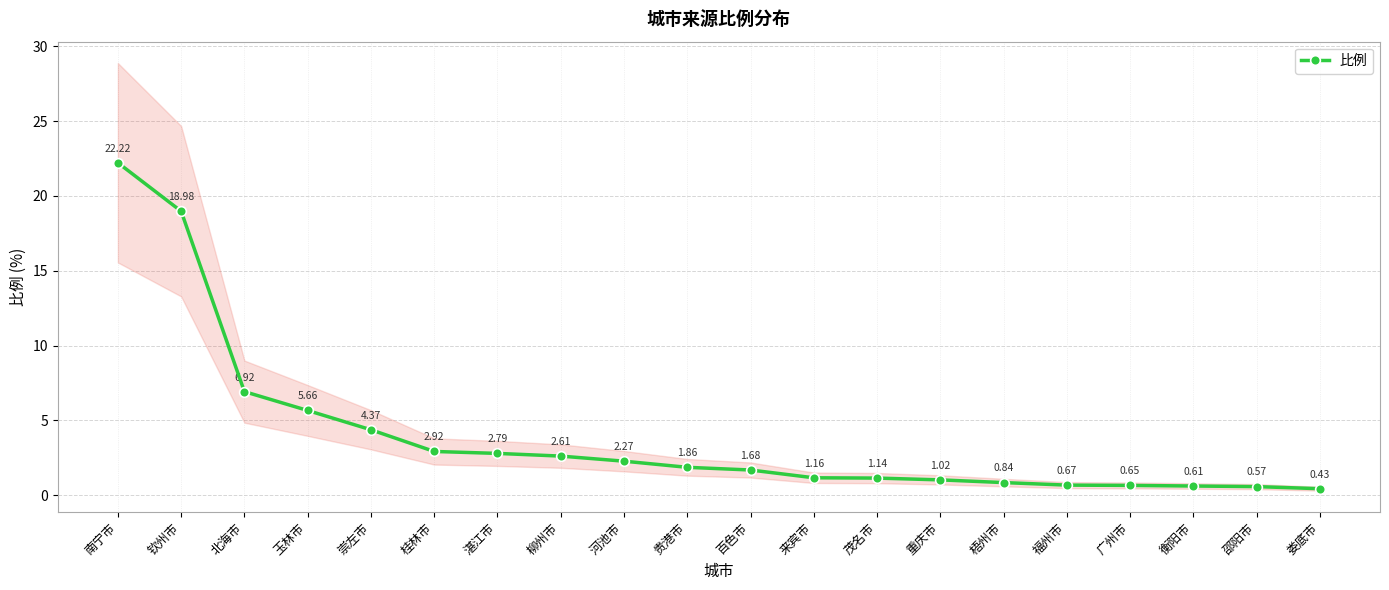

At which label does 比例 first exceed 1?

南宁市